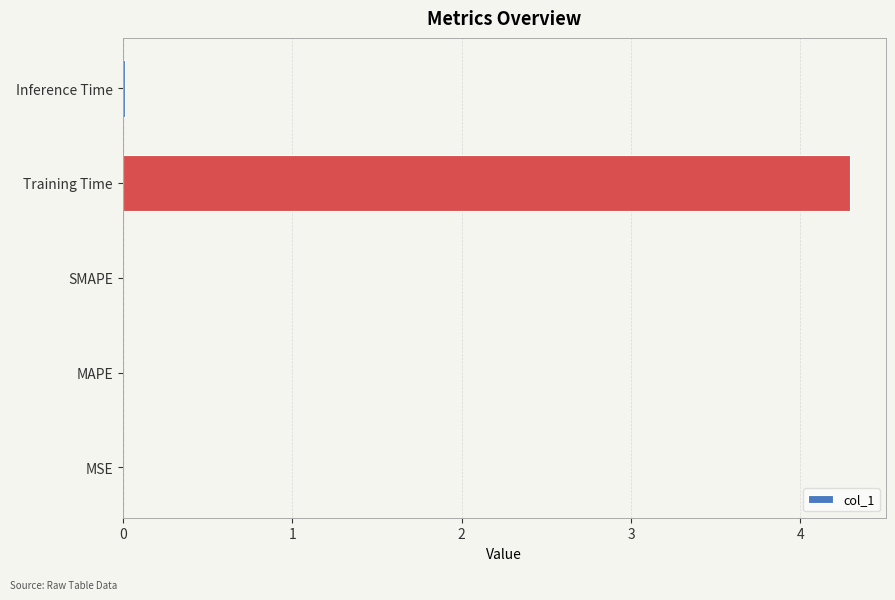

Which has a higher value, Inference Time or Training Time?

Training Time